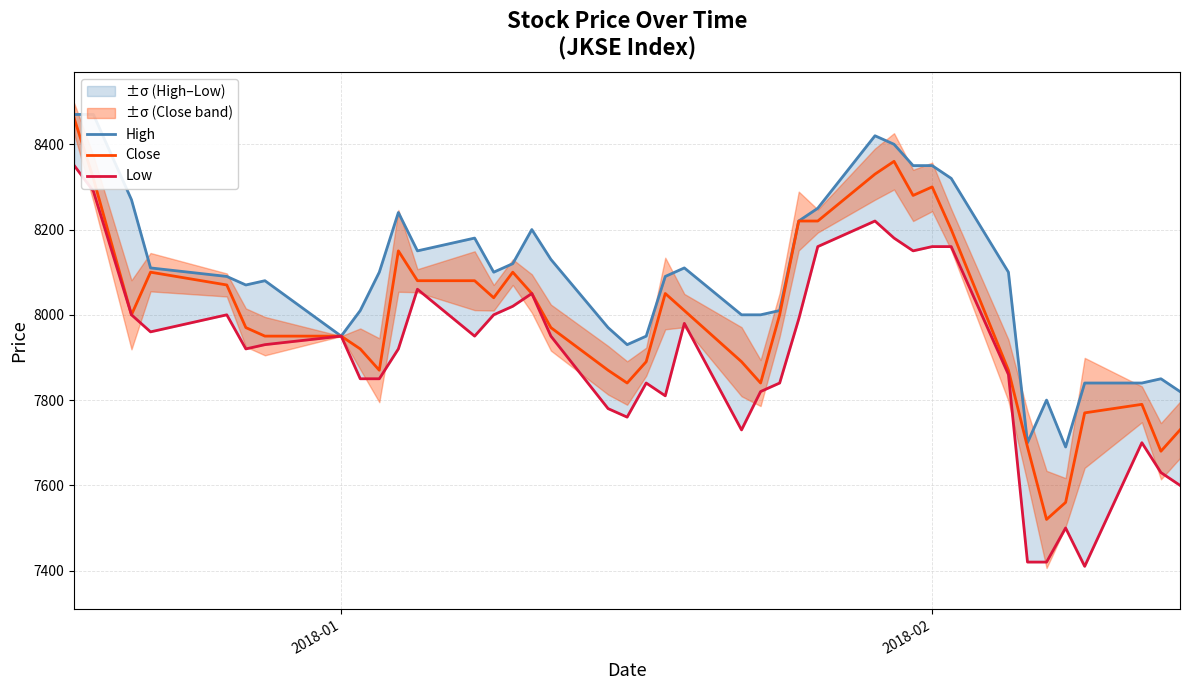

In Close, how many points are higher than both neighbors (excluding endpoints)?

7